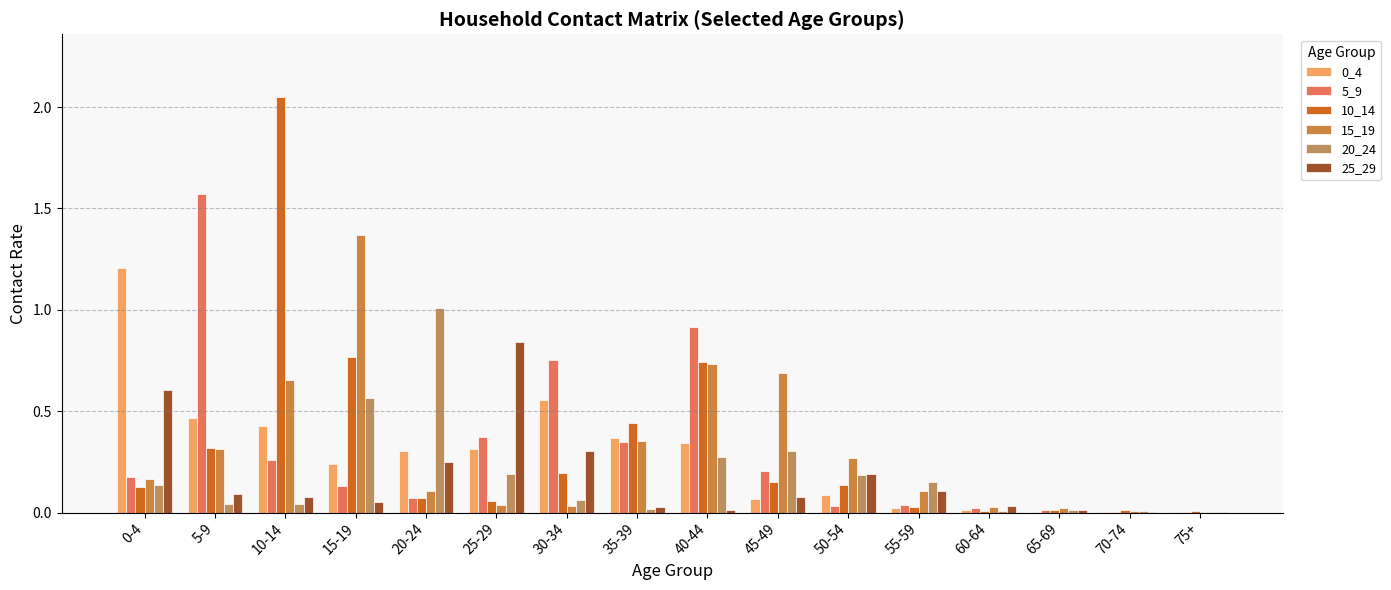

Is the value of 25_29 at 15-19 greater than the value of 5_9 at 70-74?

Yes